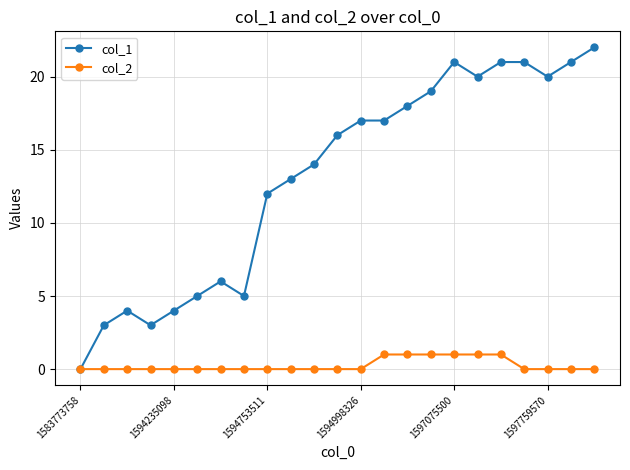

What is the difference between the maximum and second lowest values in the col_2 series?

1